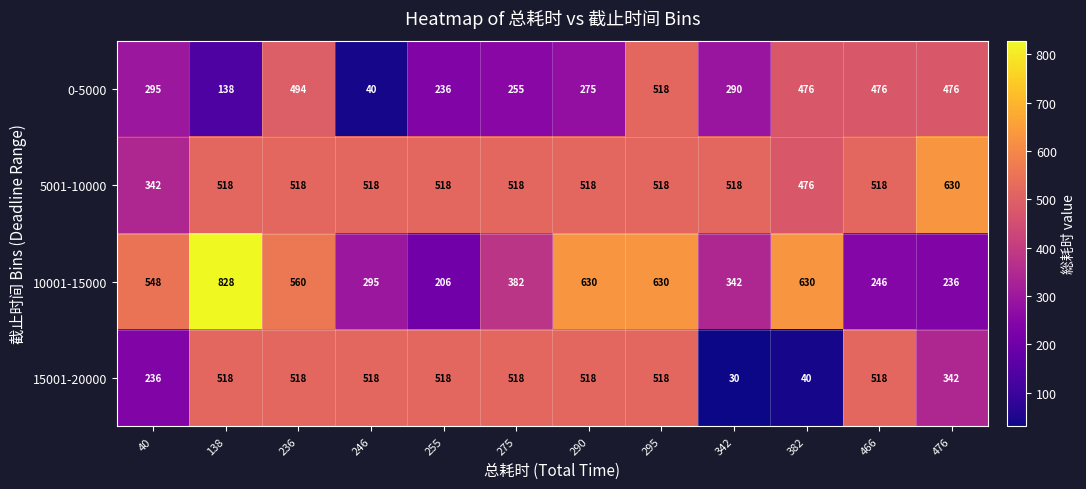

What value does the 10001-15000 series have at 295, to the nearest 50?

650